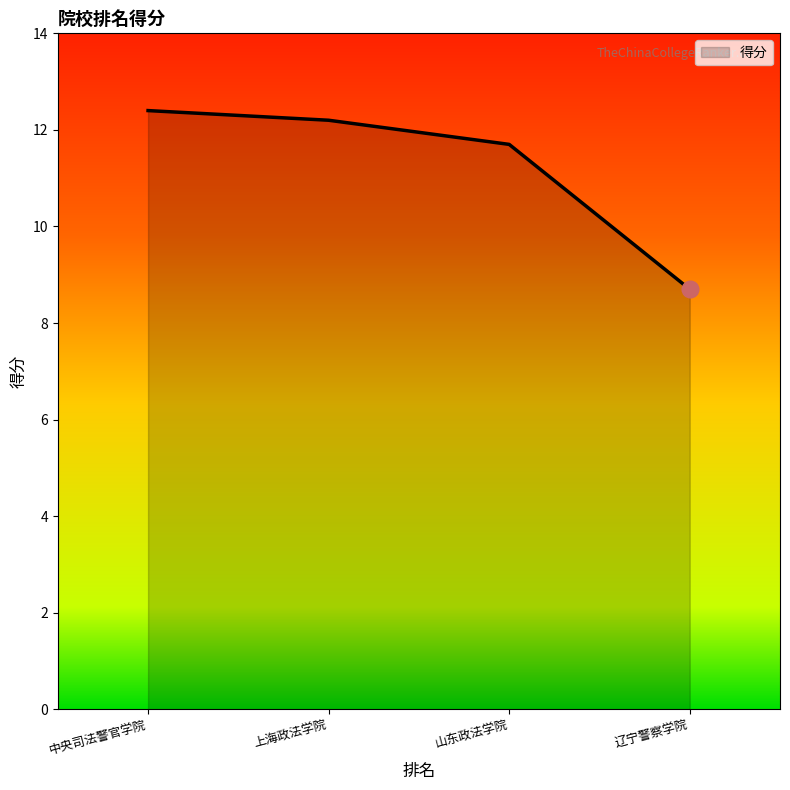

Where is the data nearest to the value 10?

辽宁警察学院